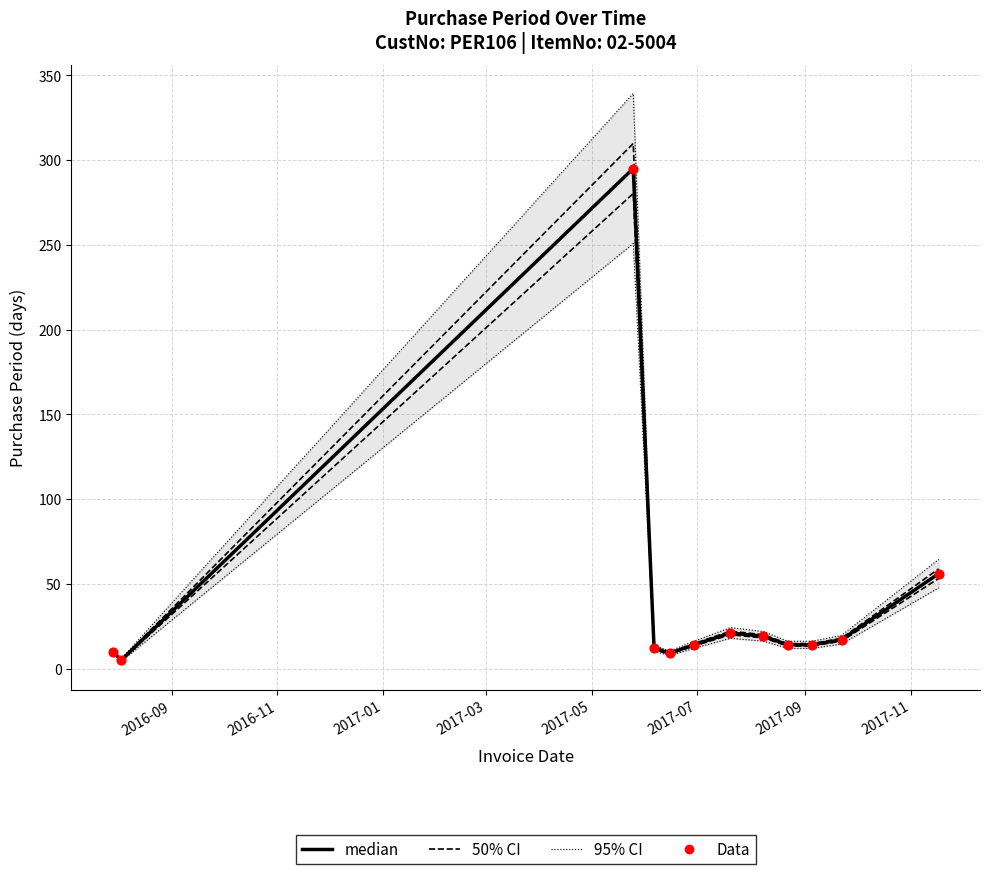

Which series reaches the maximum Y coordinate?

95% CI upper